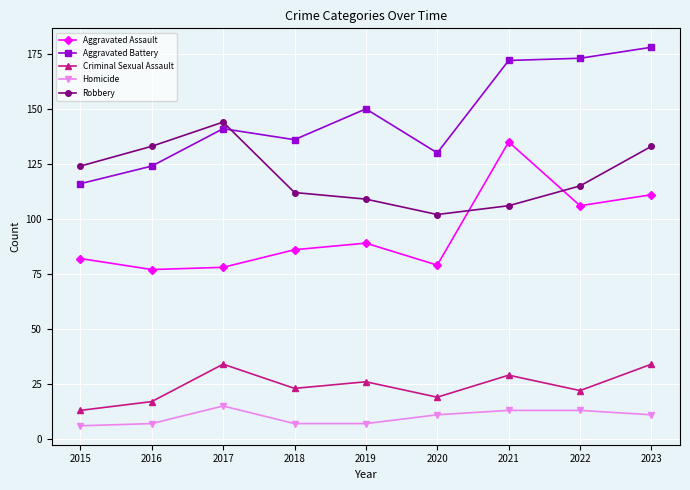

List the series in order of their peak value, lowest first.

Homicide, Criminal Sexual Assault, Aggravated Assault, Robbery, Aggravated Battery